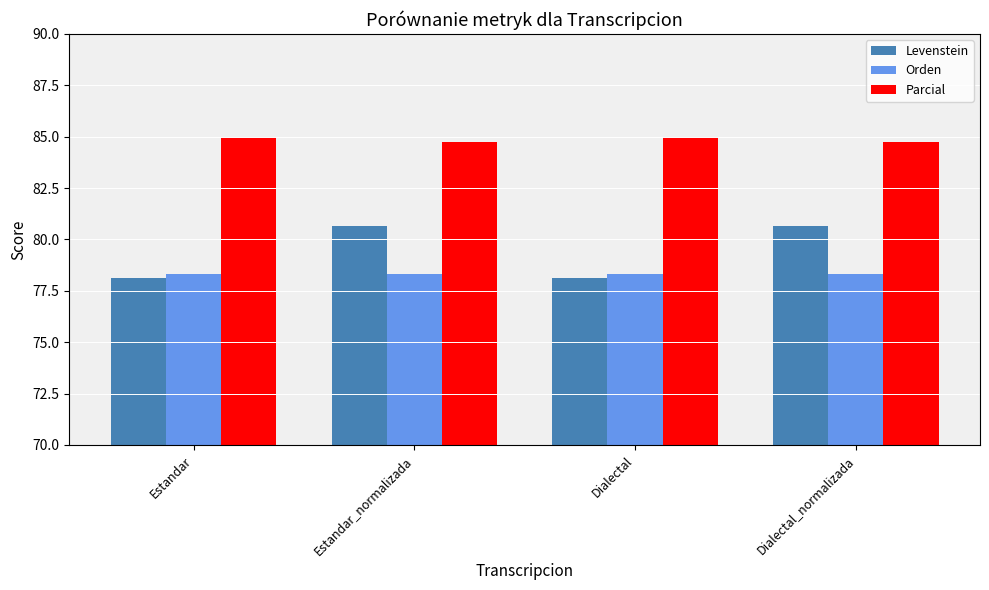

What is the difference between the highest and lowest values at Estandar_normalizada?

6.4